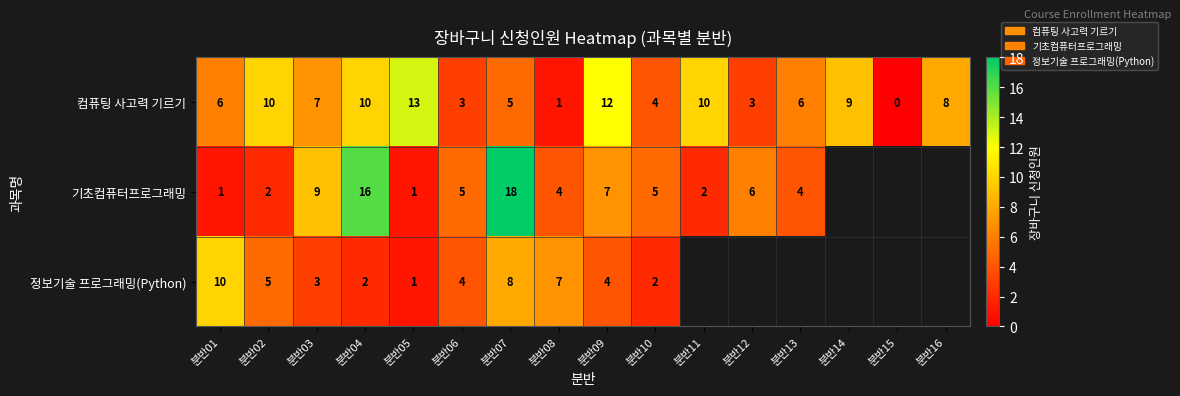

Rank the series at 분반04 from highest to lowest value.

기초컴퓨터프로그래밍, 컴퓨팅 사고력 기르기, 정보기술 프로그래밍(Python)